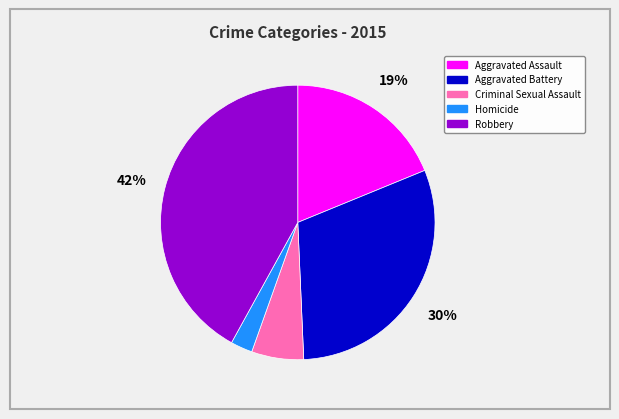

Do Criminal Sexual Assault and Homicide together represent more than half of the pie?

No